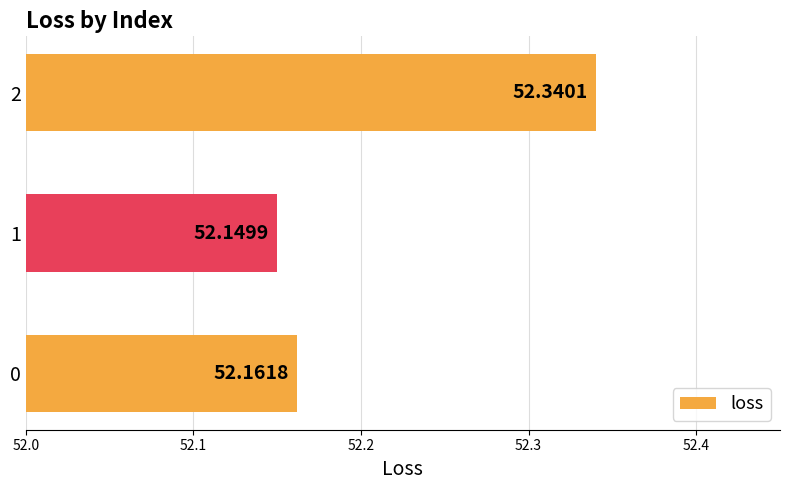

What is the change in value from 0 to 2?

+0.2